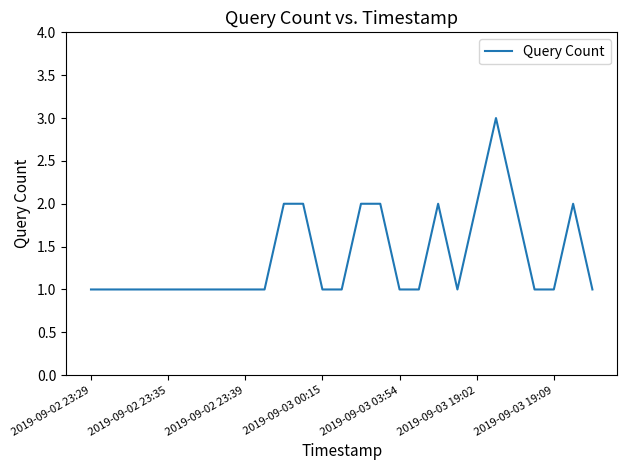

What is the greatest value displayed?

3